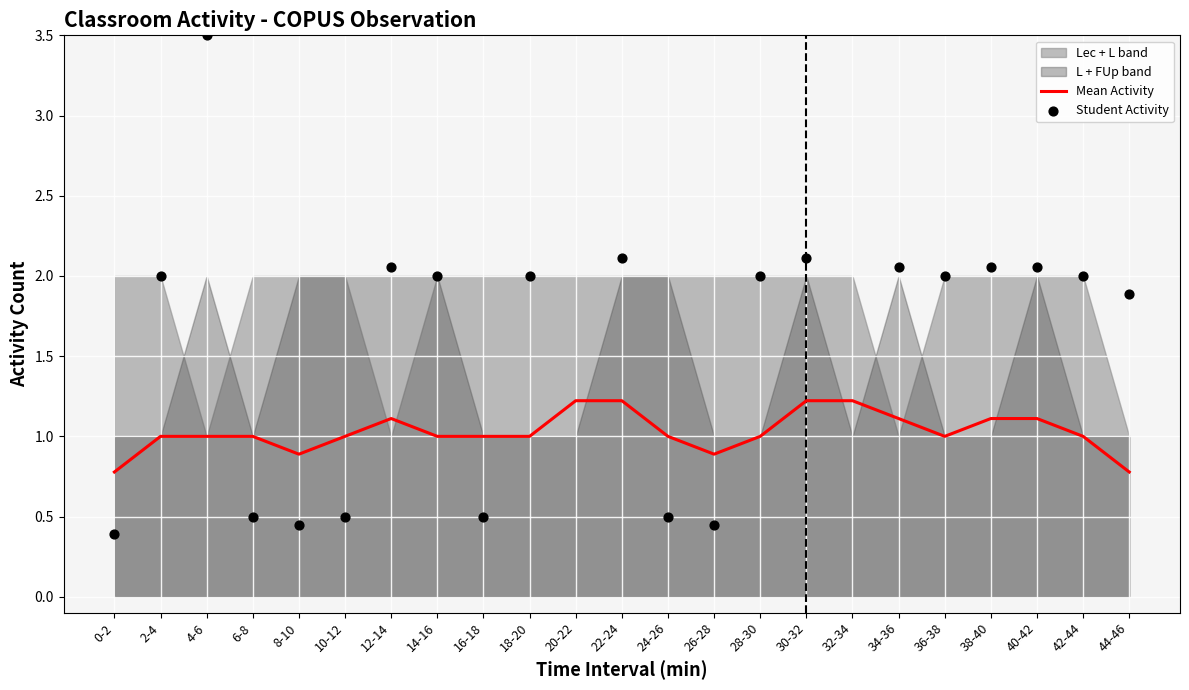

Which series contains the lowest Y value?

Student Activity